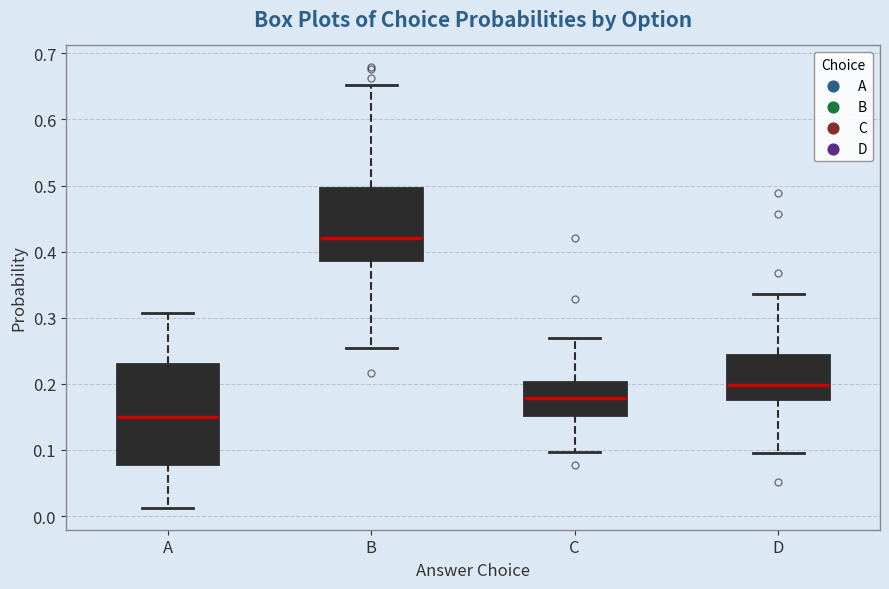

Where is the upper edge of the box for C on the y-axis? The values are not printed on the chart, so give them approximately, as read against the axis.

0.20